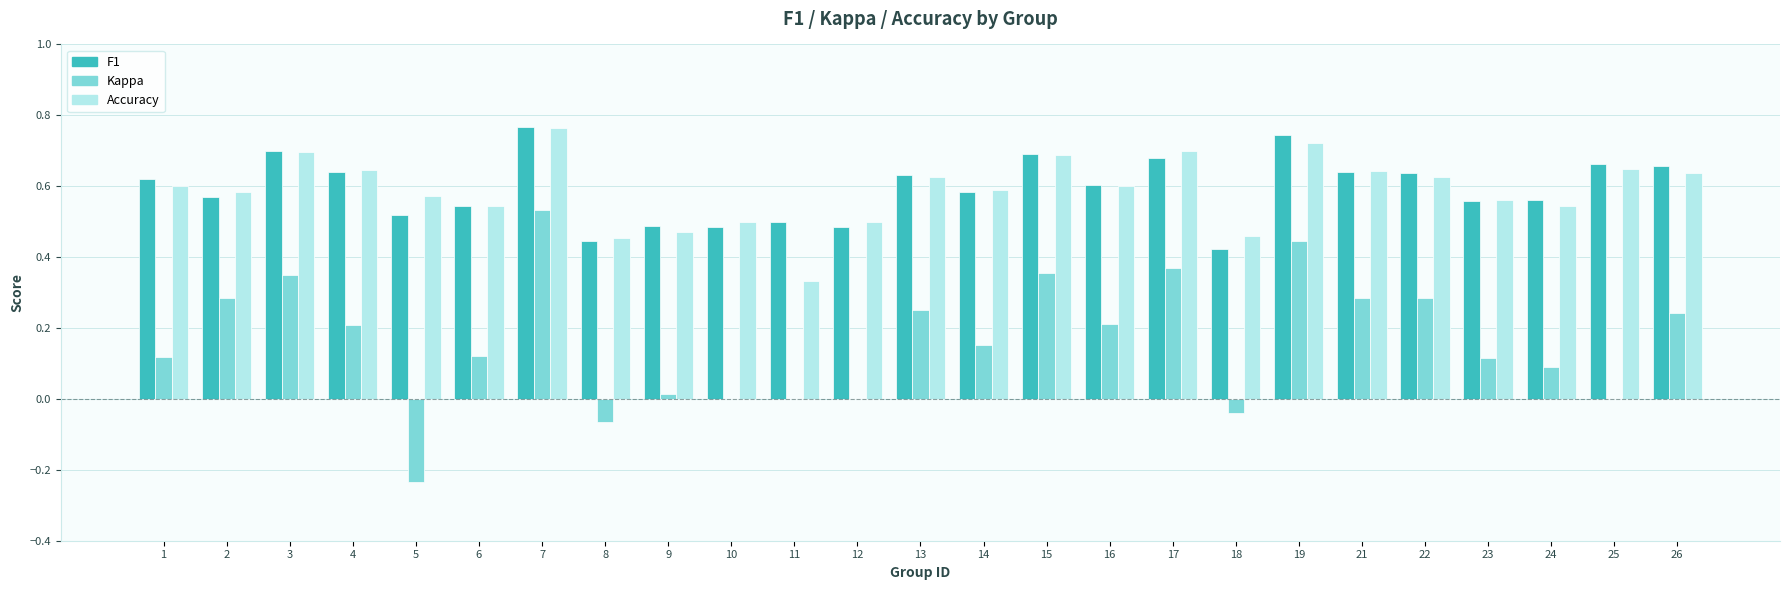

How many distinct data groups are displayed?

3